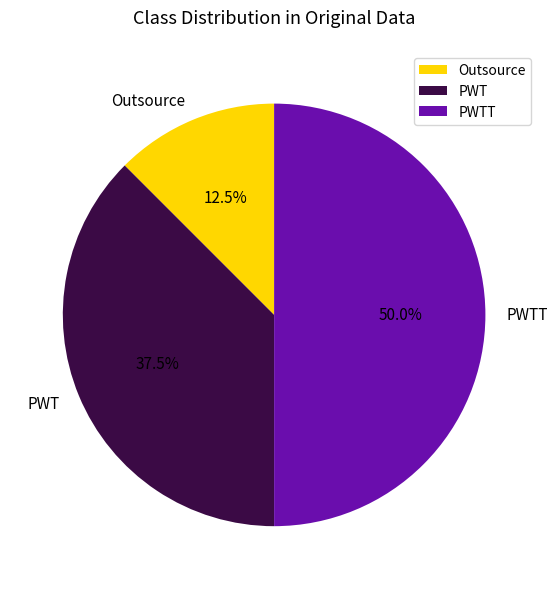

Combined, do PWTT and Outsource account for over 50%?

Yes